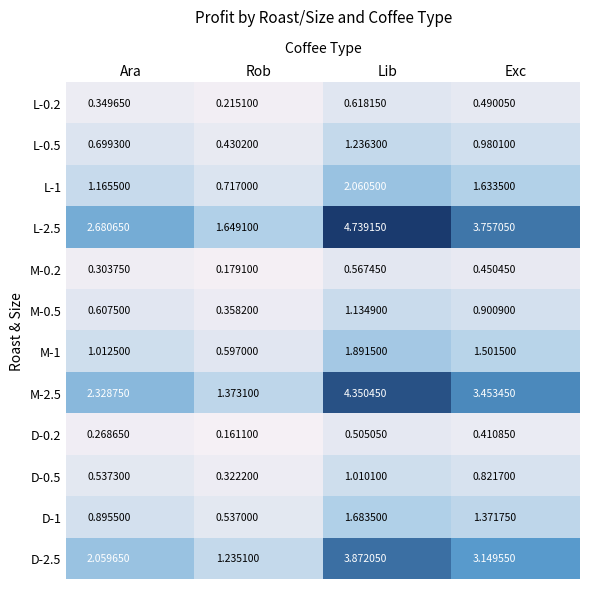

What is the difference between the highest and lowest values at Lib?

4.2